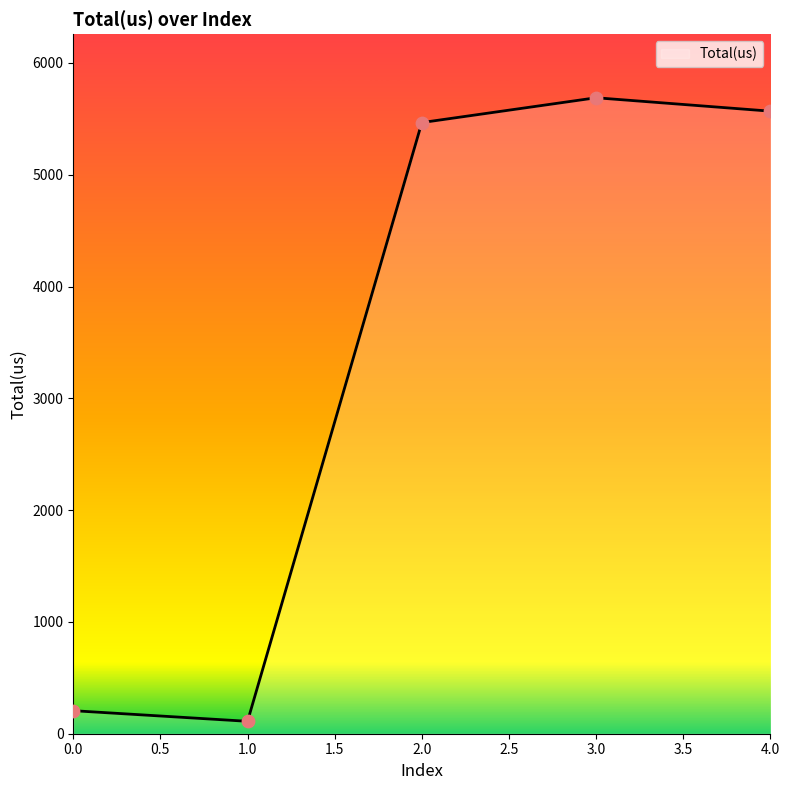

What is the change in value from 0.0 to 2.0?

+5261